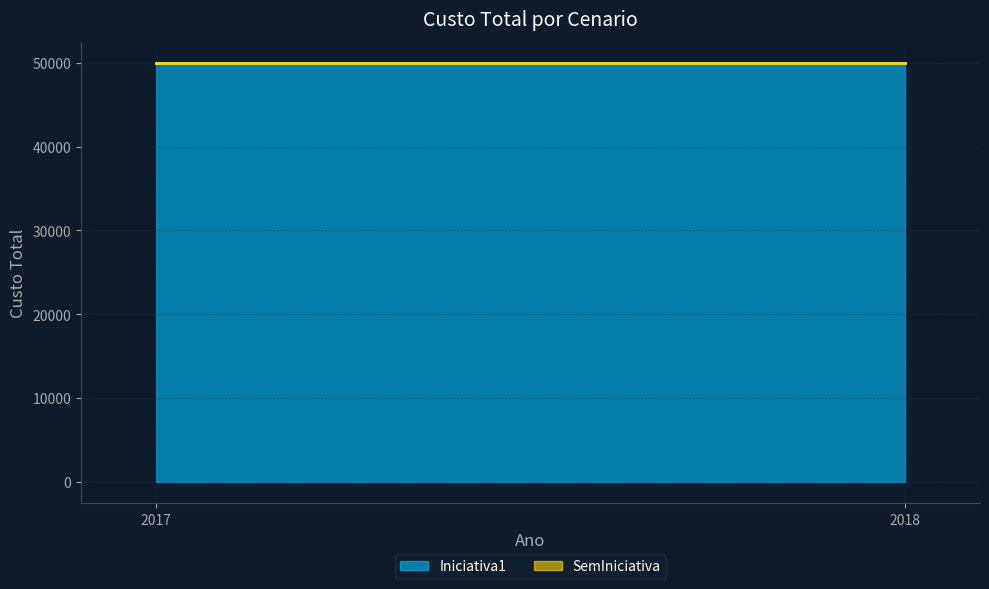

What is the greatest value displayed?

50000